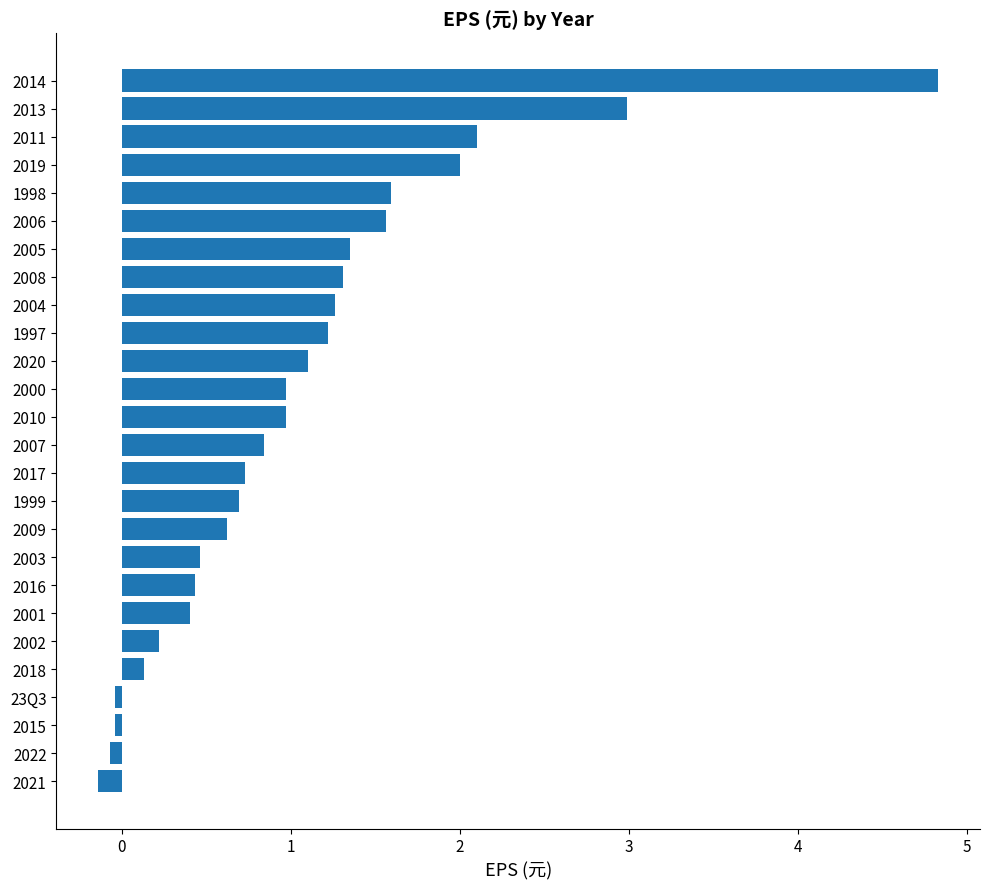

At which category does the chart reach its peak across all series?

2014